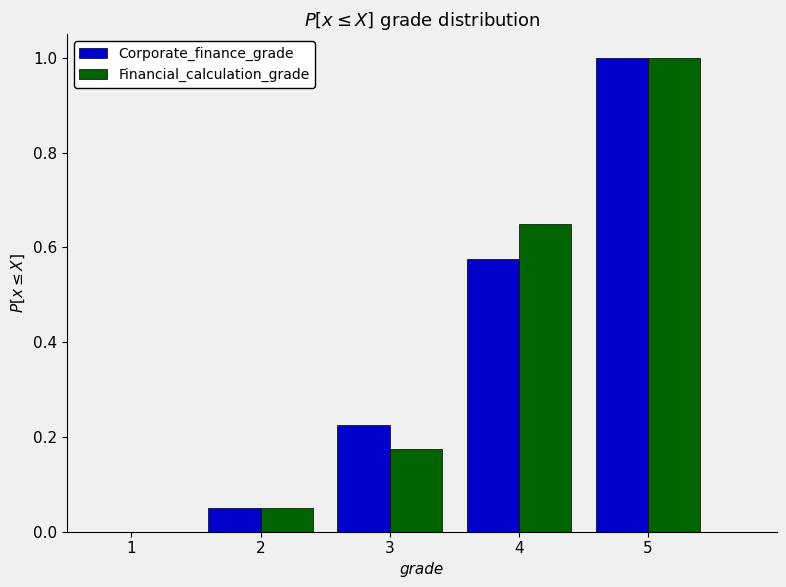

What is the height of the Corporate_finance_grade bar covering 4.5 to 5.5 on the x-axis? The values are not printed on the chart, so give them approximately, as read against the axis.

1.00